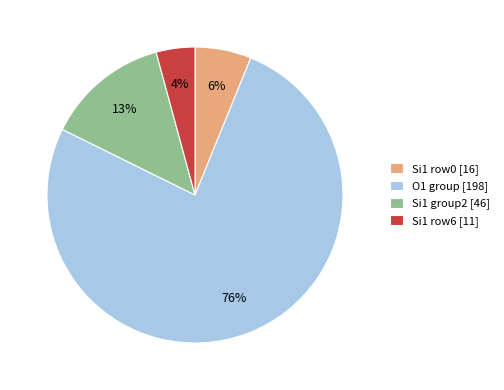

Which slice is the smallest?

Si1 row6 [11]